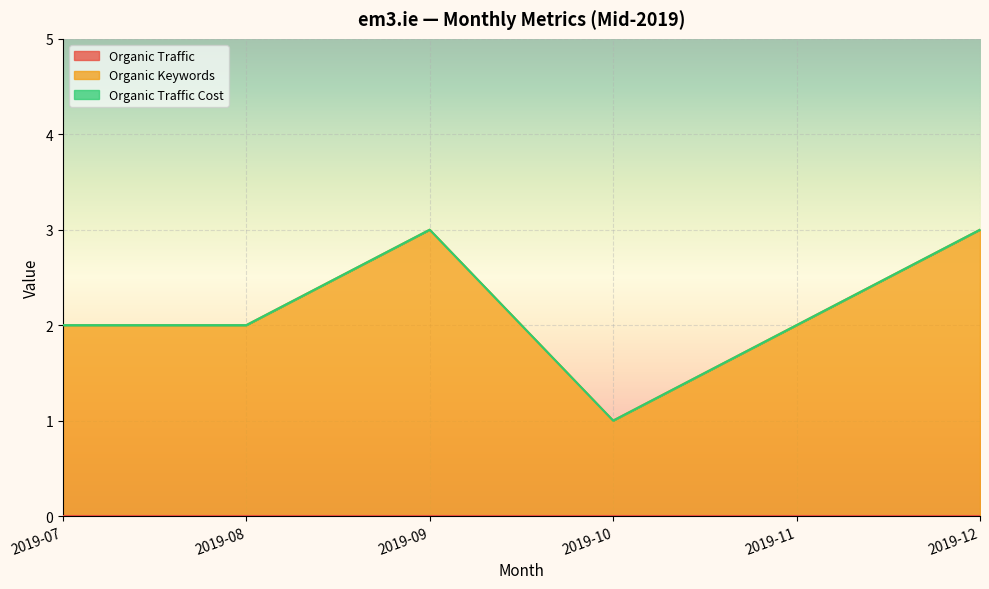

What is the approximate value of Organic Keywords at 2019-12?

3